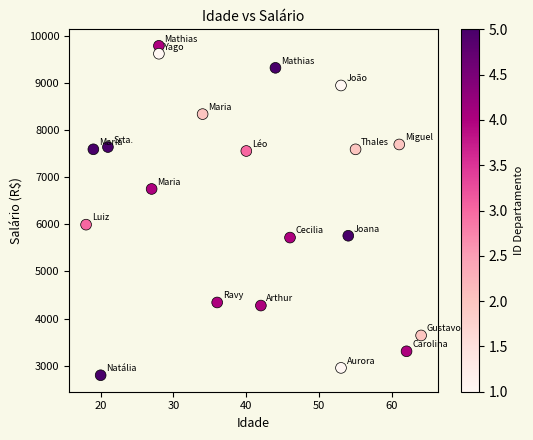

What Y value in the scatter plot is closest to 6290?

5990.8